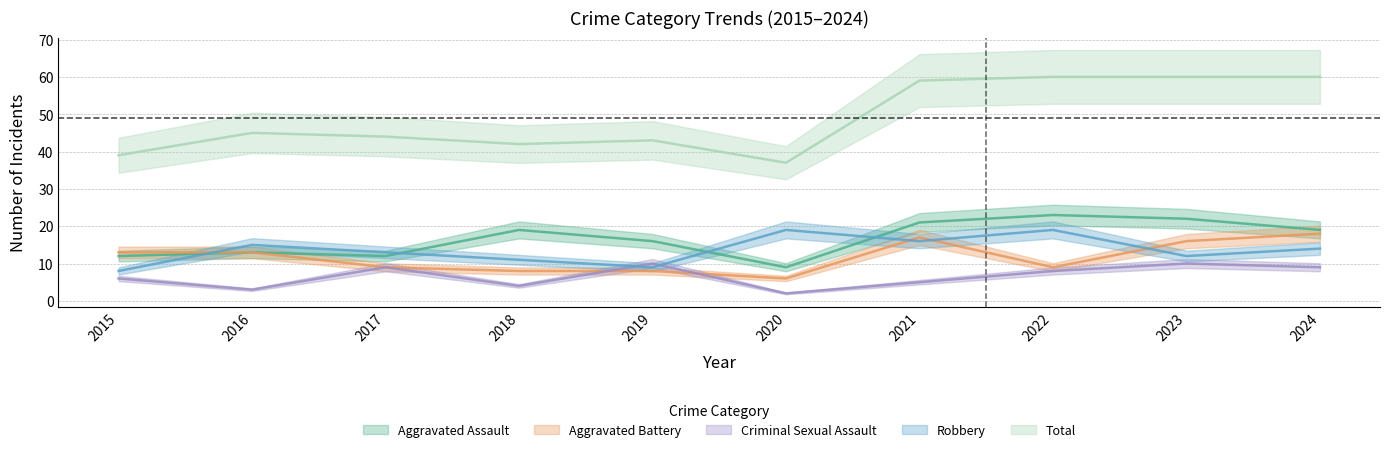

At how many categories does at least one series exceed 19?

10